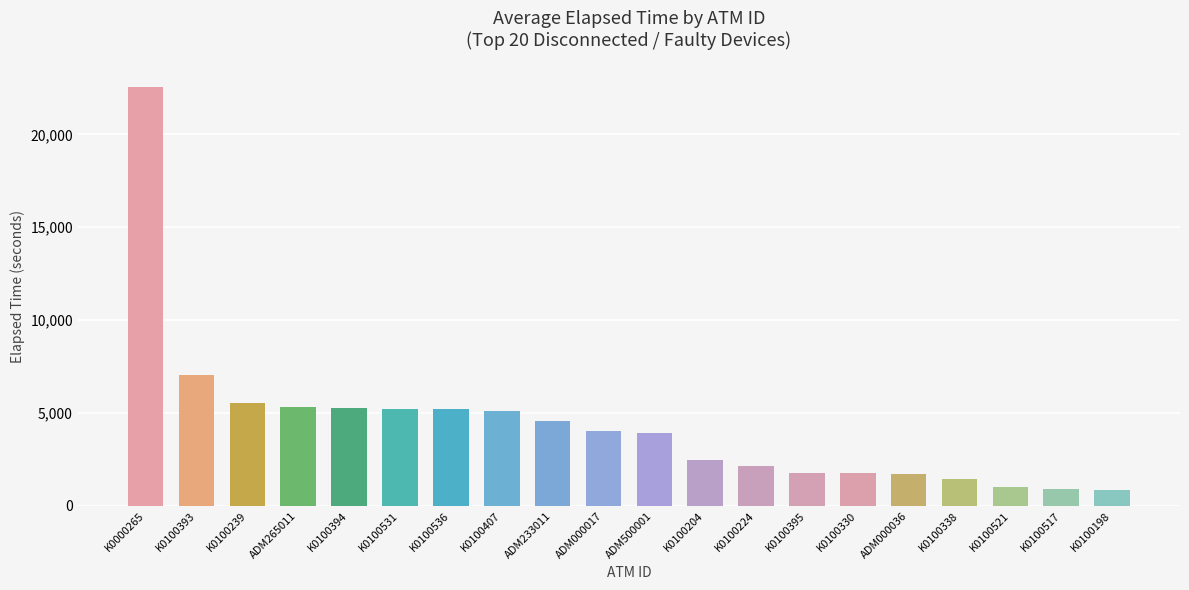

What is the change in value from K0100407 to K0100198?

-4245